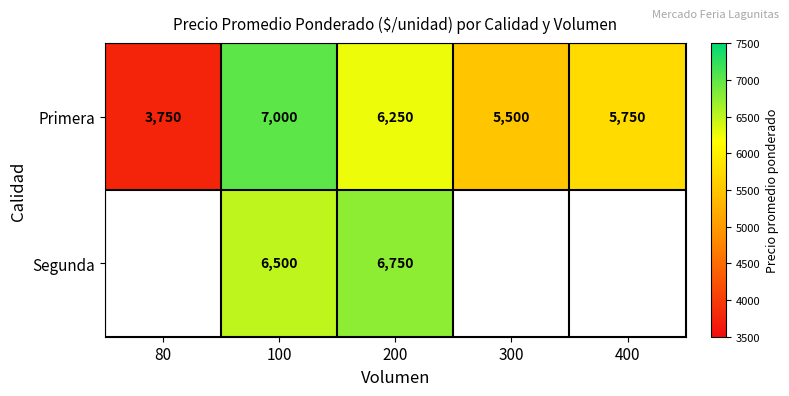

At which label is Primera closest to 5375?

300